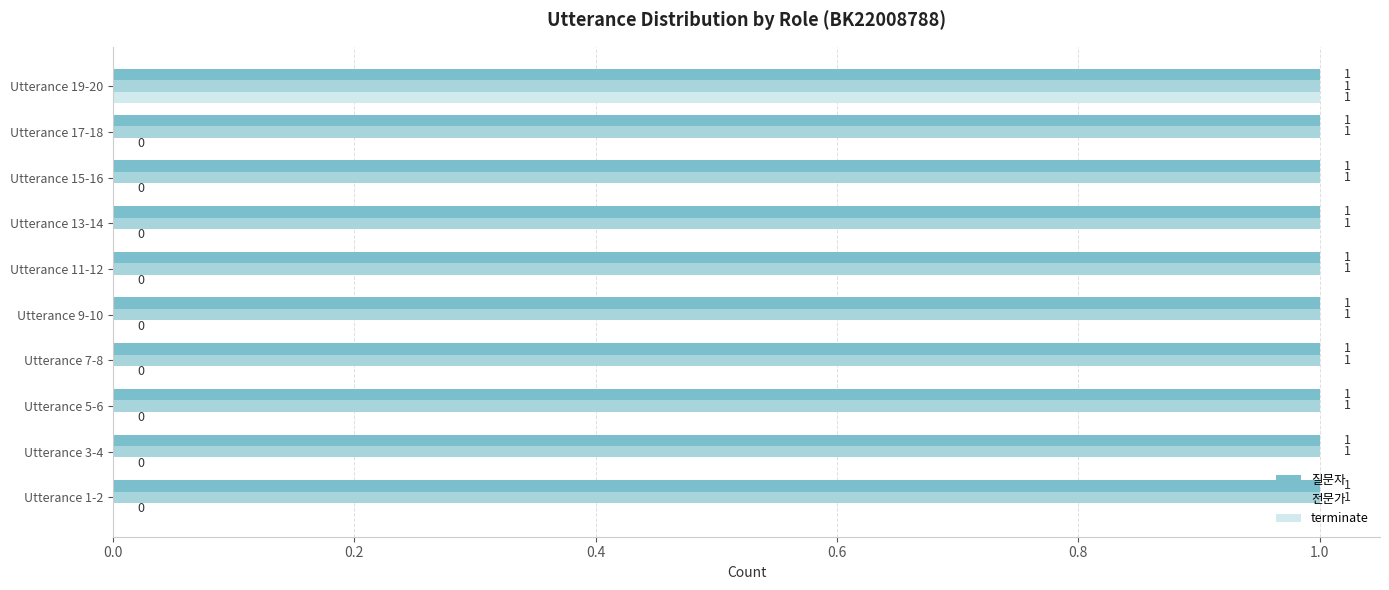

What are all the series names shown in the legend?

질문자, 전문가, terminate